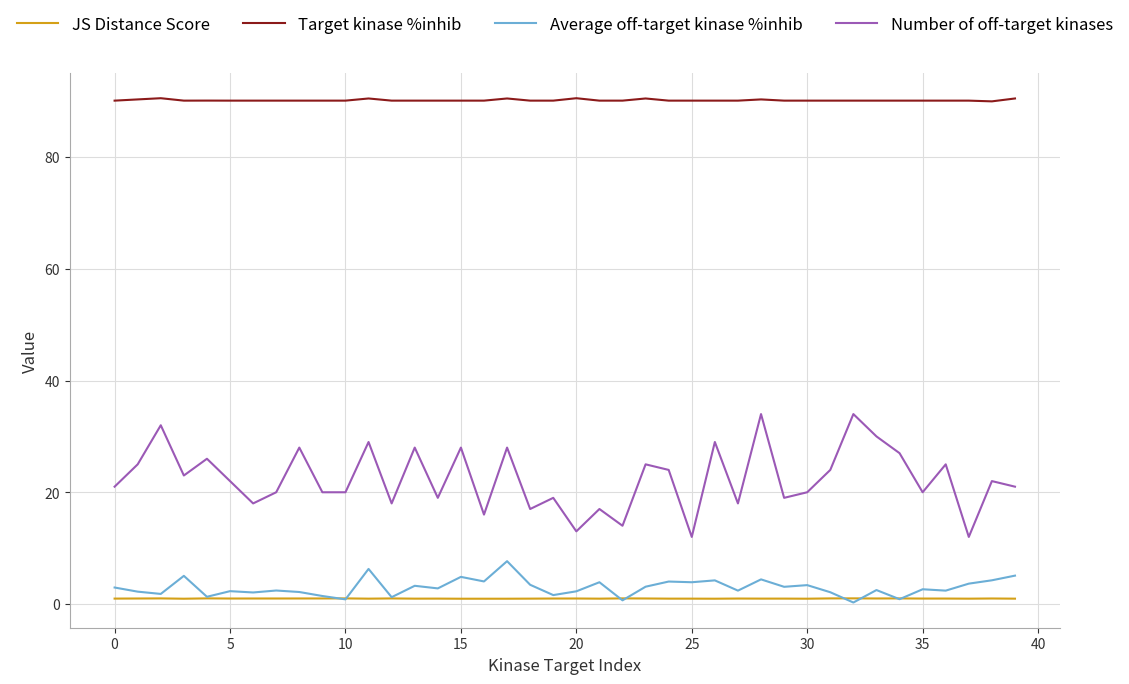

What is the minimum value for Target kinase %inhib?

90.0